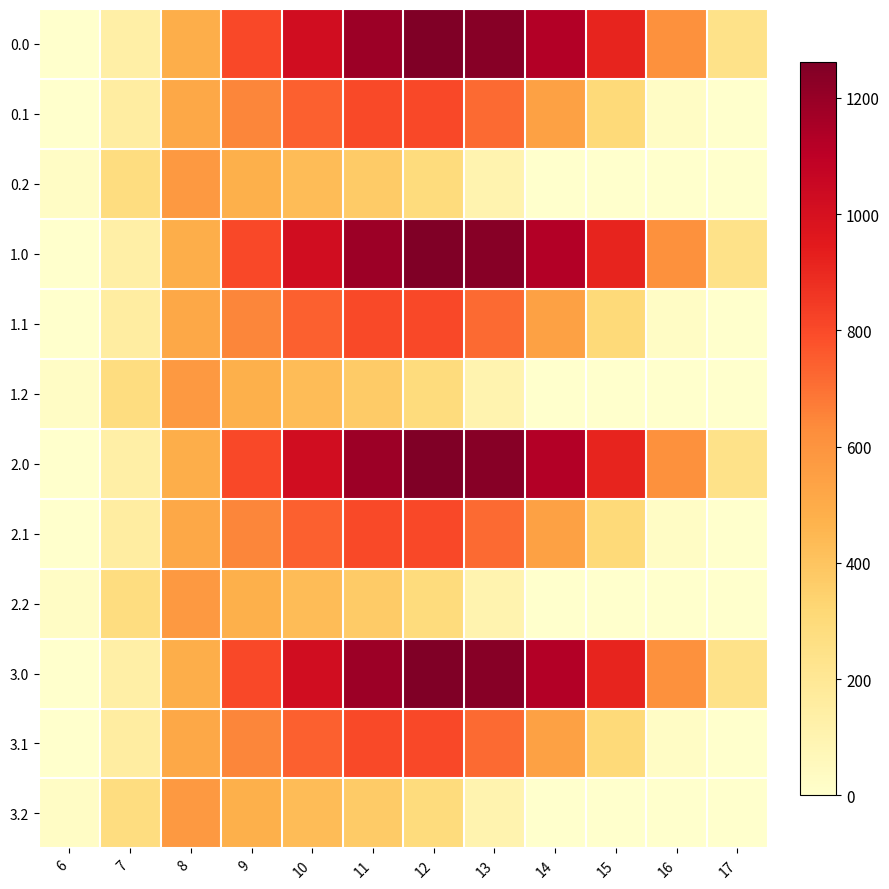

Reading left to right, transcribe all the data shown in this chart.

0.0: 6=0.0	7=134.3	8=489.3	9=804.0	10=1023.2	11=1185.2	12=1261.6	13=1237.4	14=1128.6	15=911.8	16=613.0	17=243.5
0.1: 6=0.0	7=153.2	8=514.8	9=646.9	10=742.1	11=800.2	12=806.9	13=715.3	14=544.1	15=301.4	16=26.8	17=0.0
0.2: 6=29.3	7=276.9	8=576.6	9=480.7	10=430.5	11=374.4	12=289.5	13=107.8	14=0.0	15=0.0	16=0.0	17=0.0
1.0: 6=0.0	7=134.3	8=489.3	9=804.0	10=1023.2	11=1185.2	12=1261.6	13=1237.4	14=1128.6	15=911.8	16=613.0	17=243.5
1.1: 6=0.0	7=153.2	8=514.8	9=646.9	10=742.1	11=800.2	12=806.9	13=715.3	14=544.1	15=301.4	16=26.8	17=0.0
1.2: 6=29.3	7=276.9	8=576.6	9=480.7	10=430.5	11=374.4	12=289.5	13=107.8	14=0.0	15=0.0	16=0.0	17=0.0
2.0: 6=0.0	7=134.3	8=489.3	9=804.0	10=1023.2	11=1185.2	12=1261.6	13=1237.4	14=1128.6	15=911.8	16=613.0	17=243.5
2.1: 6=0.0	7=153.2	8=514.8	9=646.9	10=742.1	11=800.2	12=806.9	13=715.3	14=544.1	15=301.4	16=26.8	17=0.0
2.2: 6=29.3	7=276.9	8=576.6	9=480.7	10=430.5	11=374.4	12=289.5	13=107.8	14=0.0	15=0.0	16=0.0	17=0.0
3.0: 6=0.0	7=134.3	8=489.3	9=804.0	10=1023.2	11=1185.2	12=1261.6	13=1237.4	14=1128.6	15=911.8	16=613.0	17=243.5
3.1: 6=0.0	7=153.2	8=514.8	9=646.9	10=742.1	11=800.2	12=806.9	13=715.3	14=544.1	15=301.4	16=26.8	17=0.0
3.2: 6=29.3	7=276.9	8=576.6	9=480.7	10=430.5	11=374.4	12=289.5	13=107.8	14=0.0	15=0.0	16=0.0	17=0.0